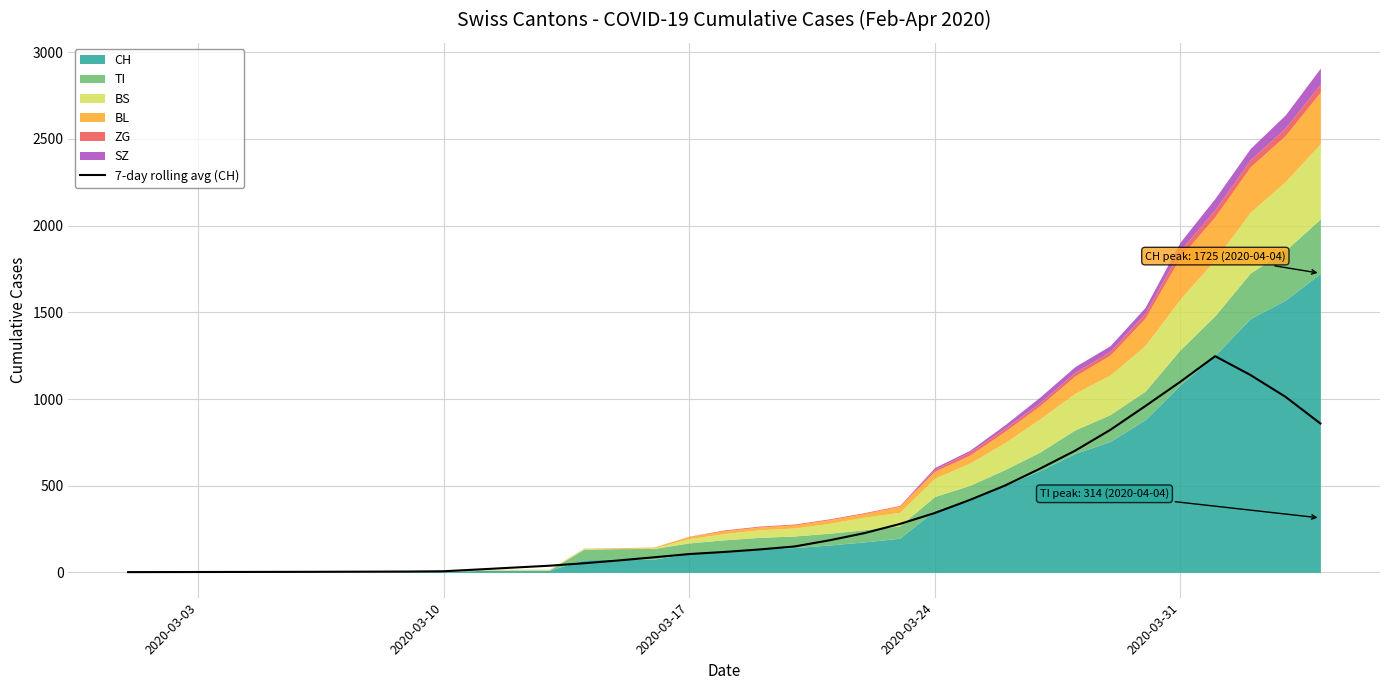

What is the highest value of the 7-day rolling avg (CH) series?

1247.0